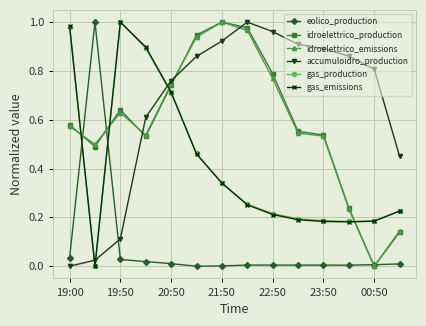

Does the chart display data point markers on the line(s)?

Yes